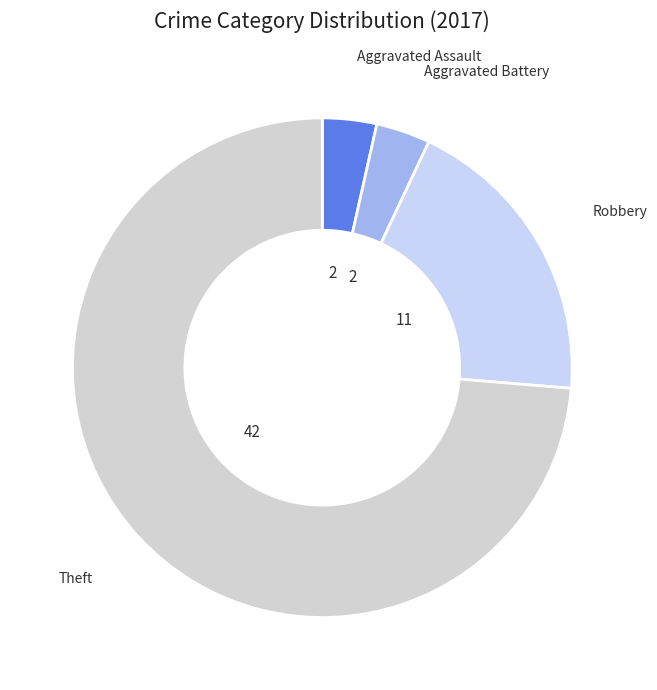

Which slice is the largest?

Theft